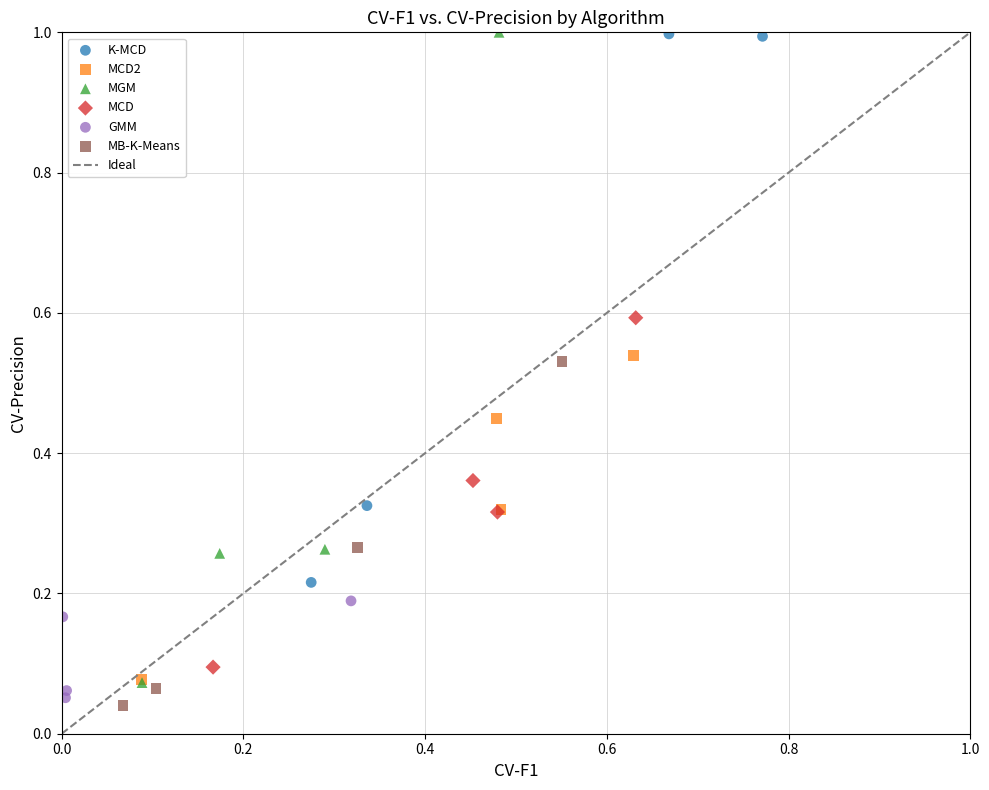

Which series has the widest spread of Y values?

MGM